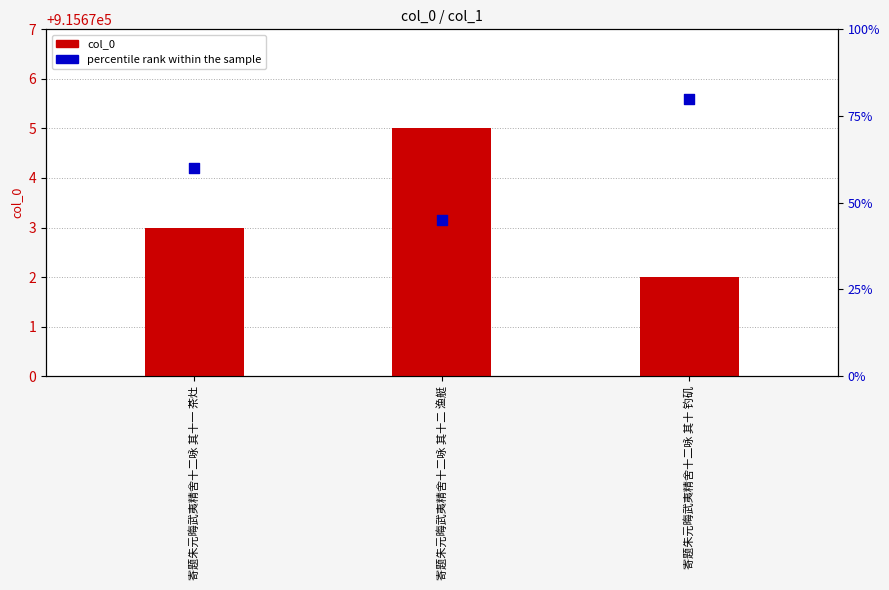

Which series contains the lowest Y value?

percentile rank within the sample